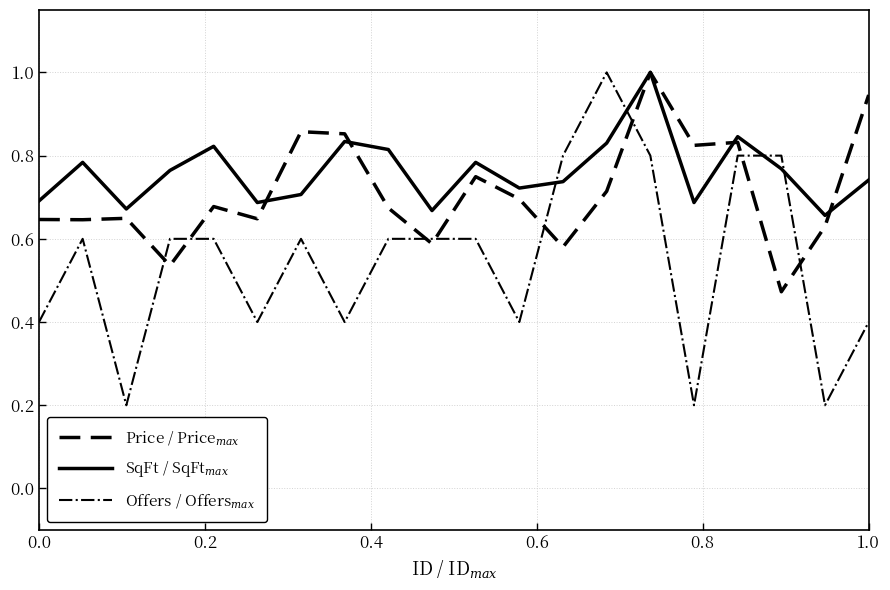

What is the maximum value shown in the chart?

1.0